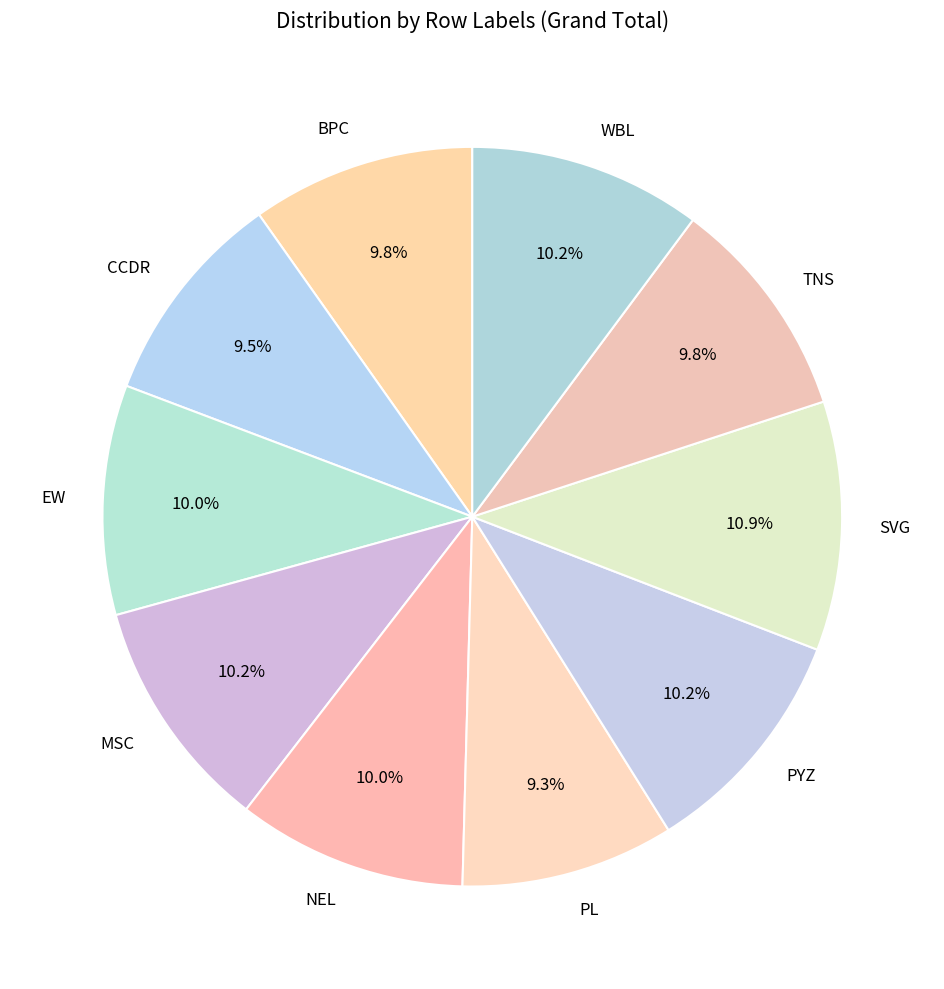

The EW slice represents 1% of the pie. True or false?

False